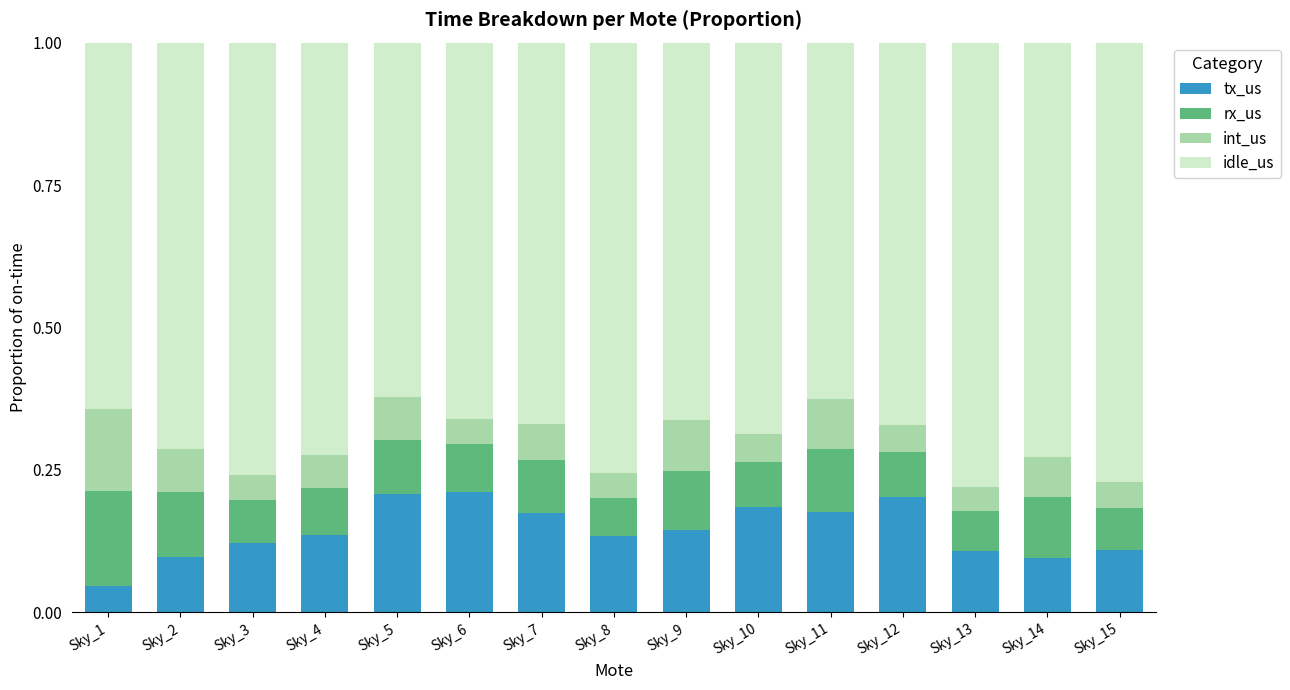

The tx_us series shows 0.1 at Sky_2. True or false?

True